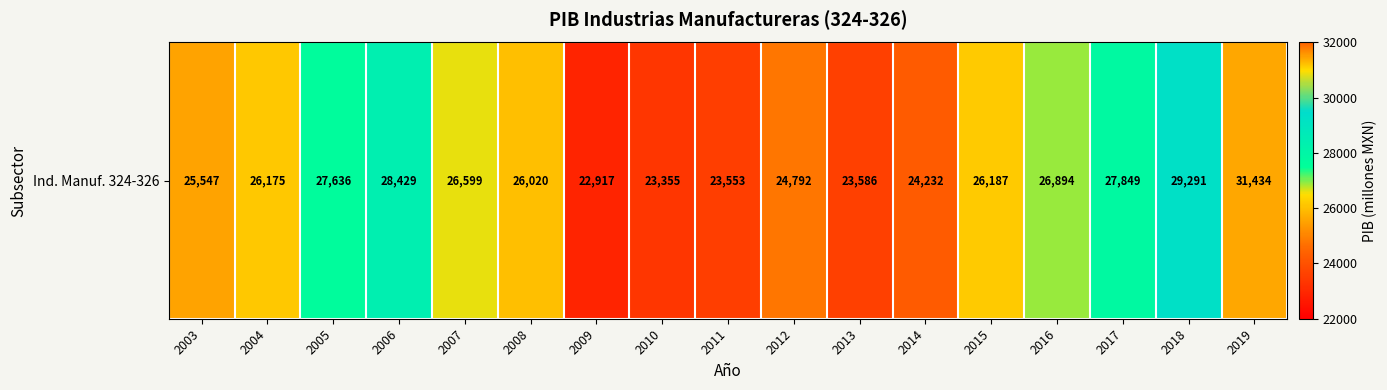

Reading right to left, what are all the values shown in this chart?

2019=31434.1	2018=29291.1	2017=27849.4	2016=26894.1	2015=26186.7	2014=24232.2	2013=23585.6	2012=24791.6	2011=23552.8	2010=23354.5	2009=22916.7	2008=26020.1	2007=26598.7	2006=28428.9	2005=27635.7	2004=26174.5	2003=25547.5